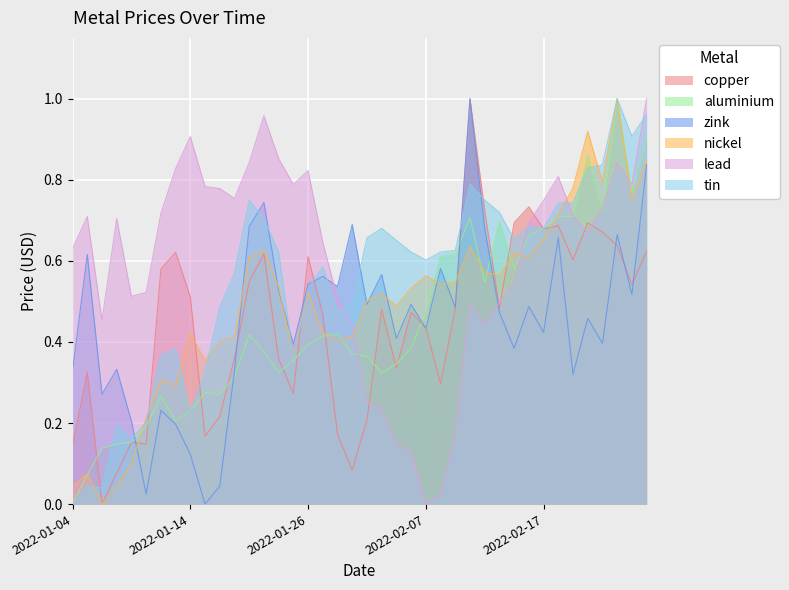

Rank the series at 2022-01-26 from lowest to highest value.

aluminium, nickel, tin, zink, copper, lead